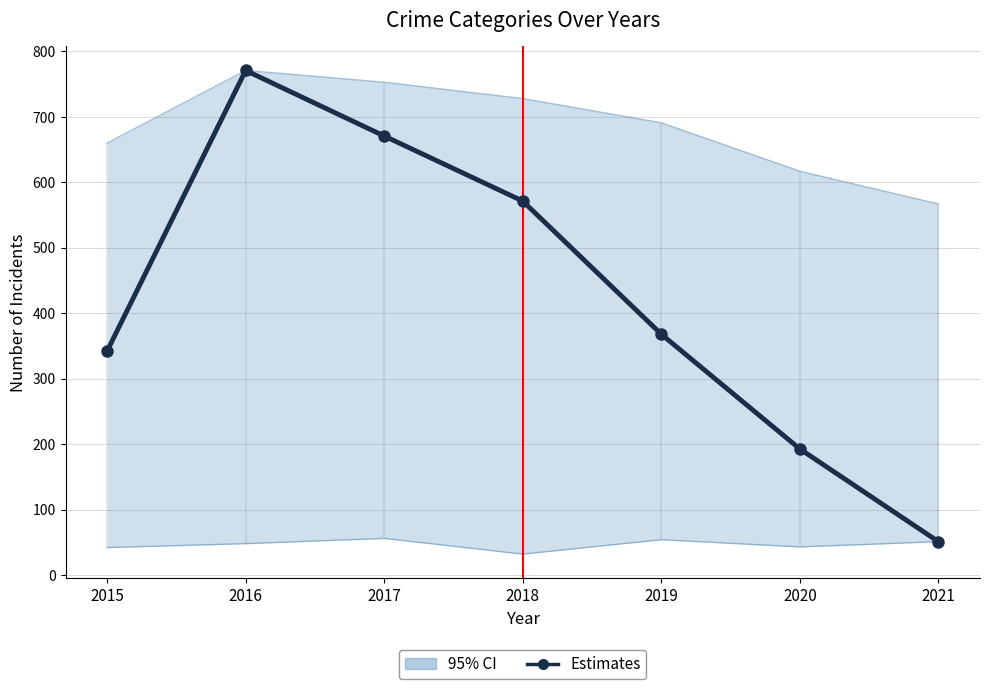

Rank the categories by value from lowest to highest.

2021, 2020, 2015, 2019, 2018, 2017, 2016